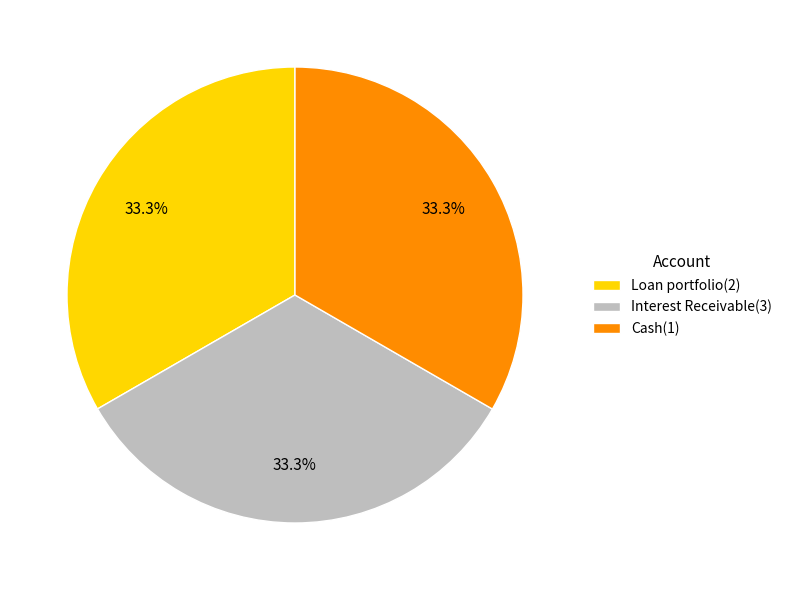

The Loan portfolio(2) slice represents 33% of the pie. True or false?

True